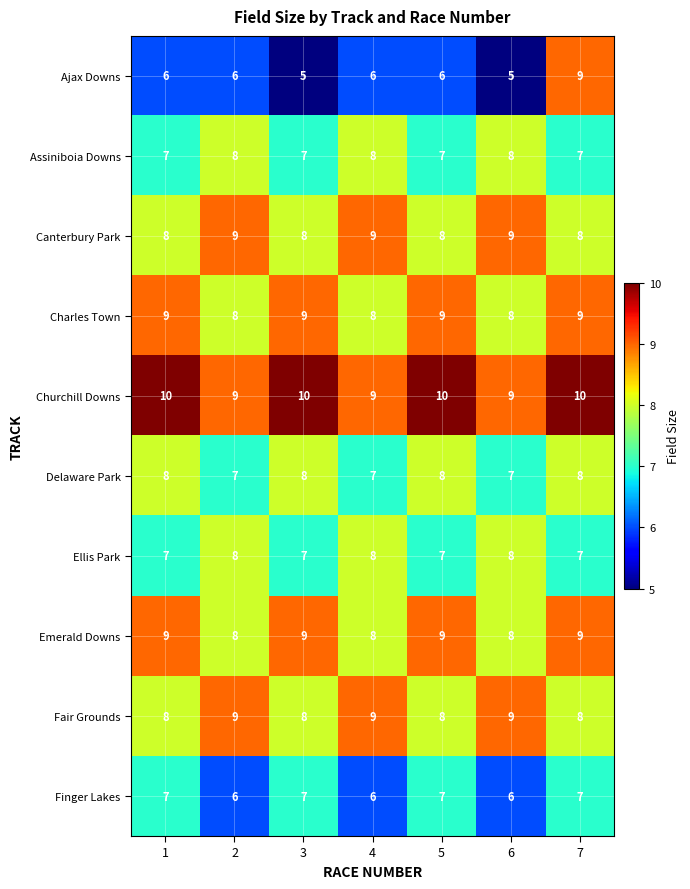

At how many categories does at least one series exceed 5?

7